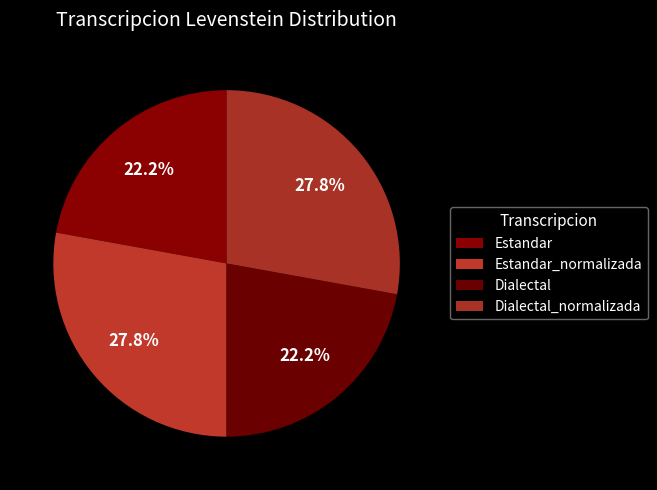

What percentage is NOT represented by Dialectal_normalizada?

72.2%